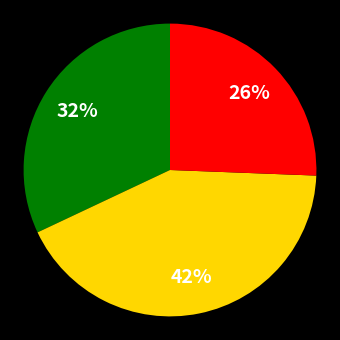

Count the number of slices in the pie.

3